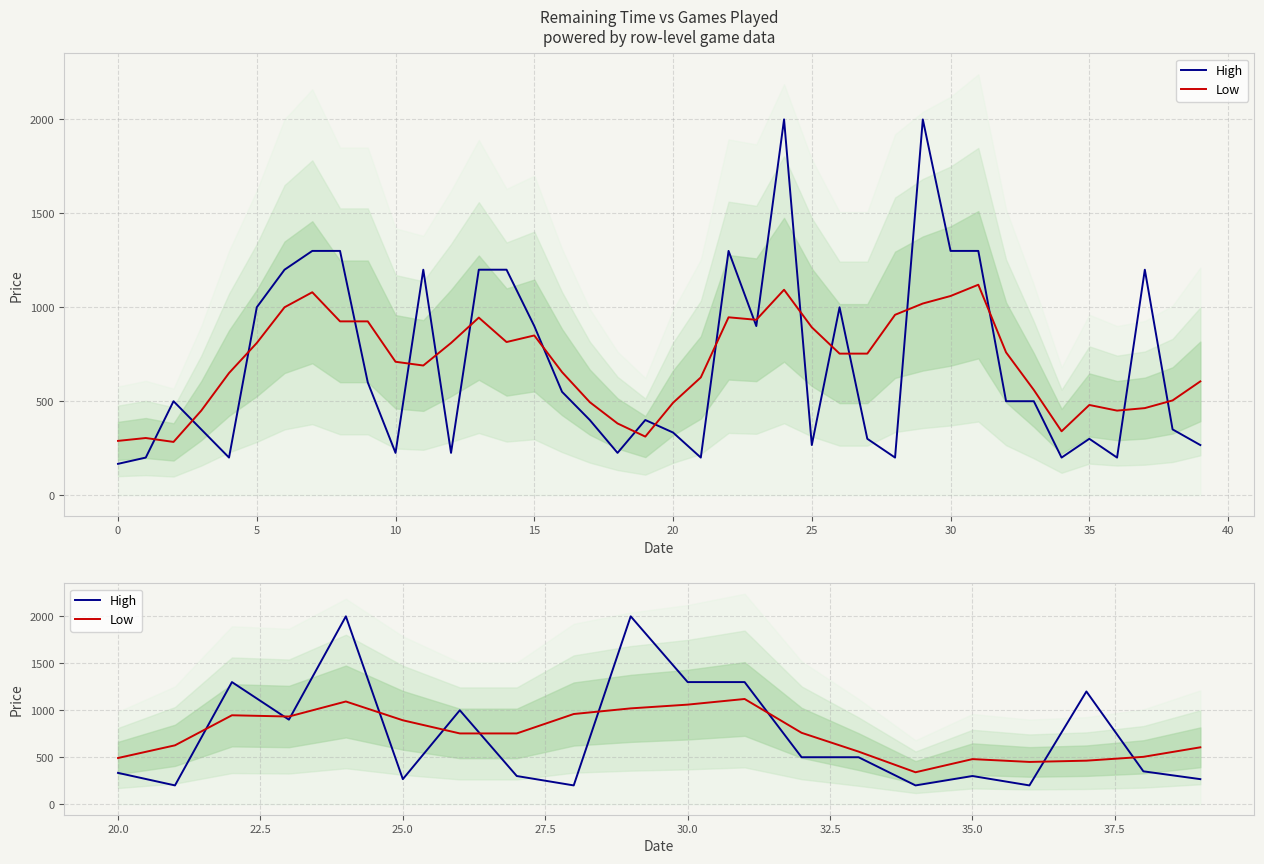

How many lines are shown in the chart?

2